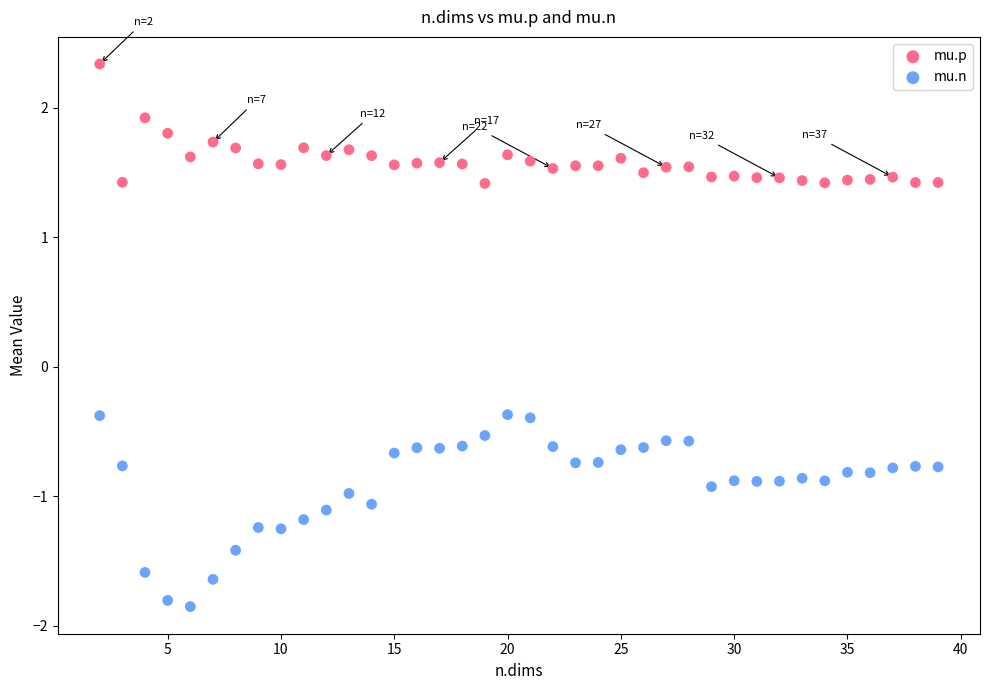

Across all data points, what is the range of Y values (max minus min)?

4.2